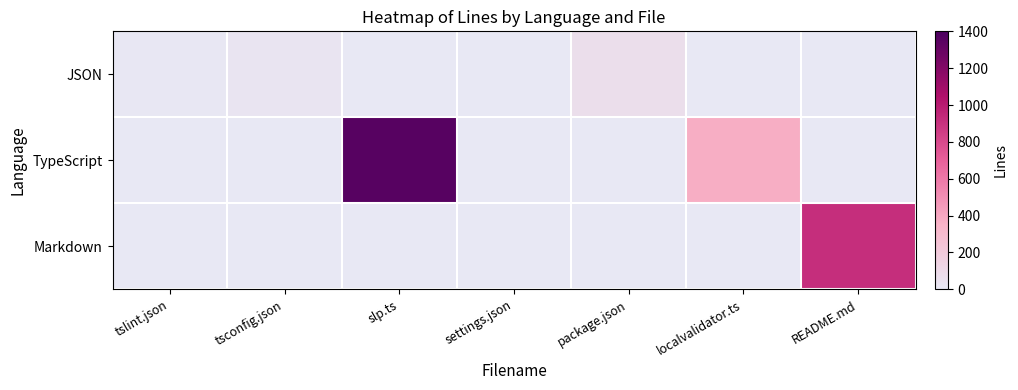

Count the number of data series in this chart.

3